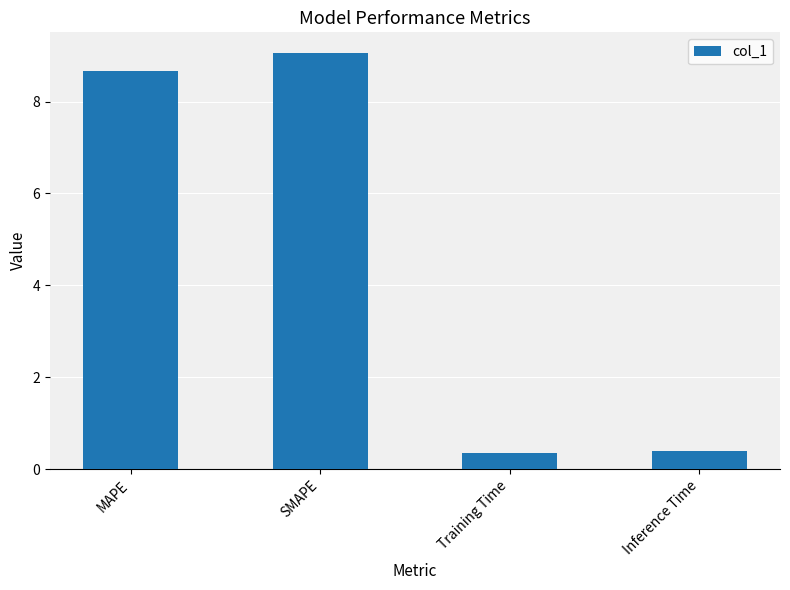

At which category does the chart reach its peak across all series?

SMAPE